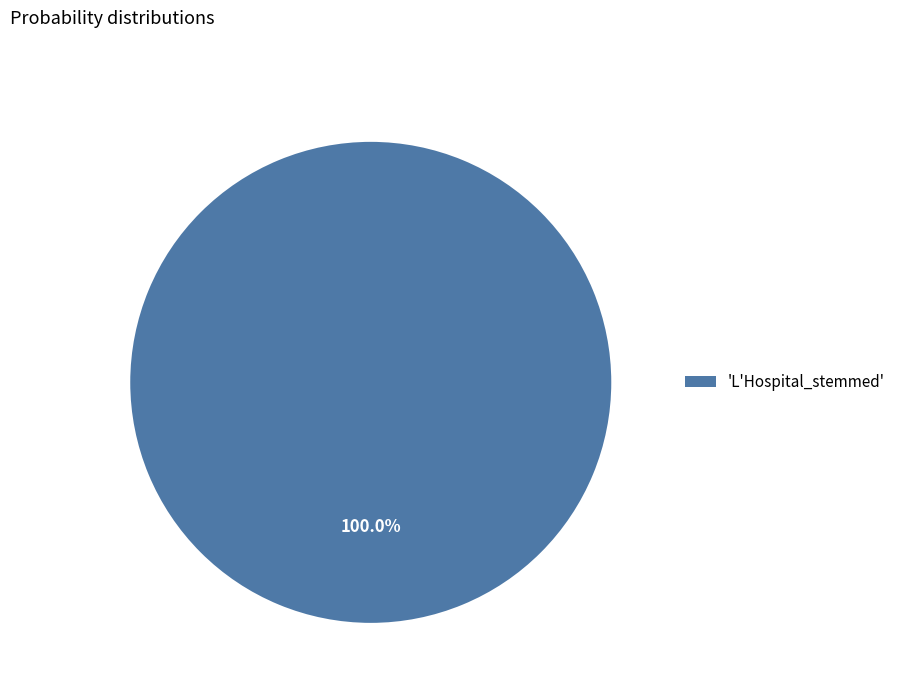

Rank the categories by value from lowest to highest.

'L'Hospital_stemmed'